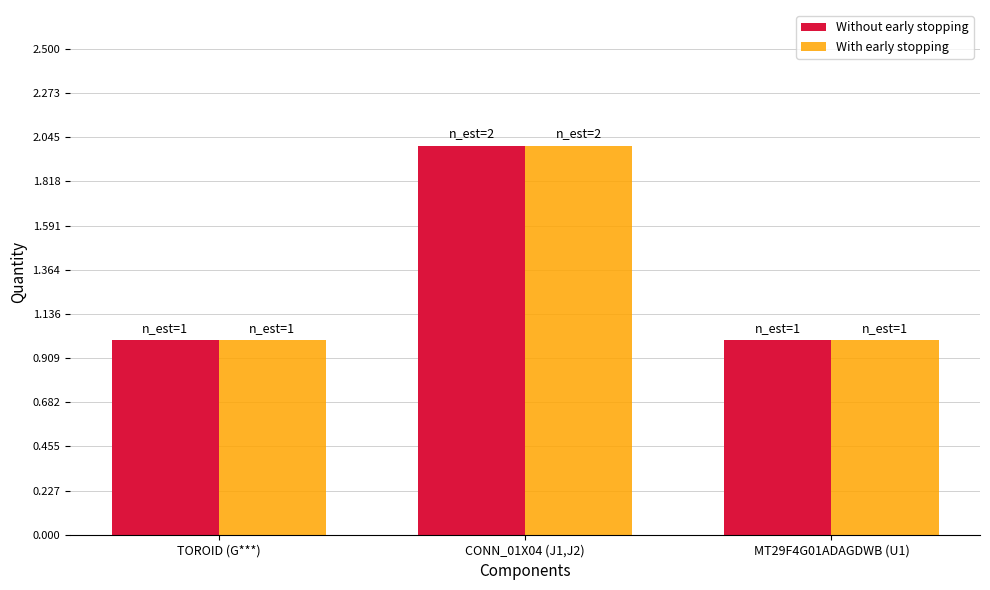

Reading left to right, what are all the values shown in this chart?

Without early stopping: TOROID (G***)=1	CONN_01X04 (J1,J2)=2	MT29F4G01ADAGDWB (U1)=1
With early stopping: TOROID (G***)=1	CONN_01X04 (J1,J2)=2	MT29F4G01ADAGDWB (U1)=1